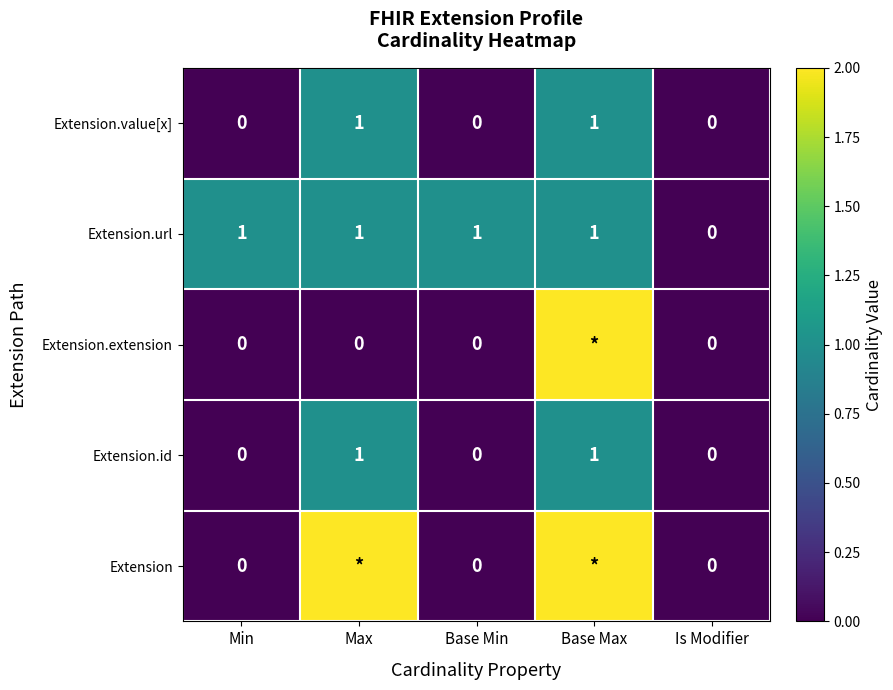

What value does the Extension.id series have at Base Max?

1